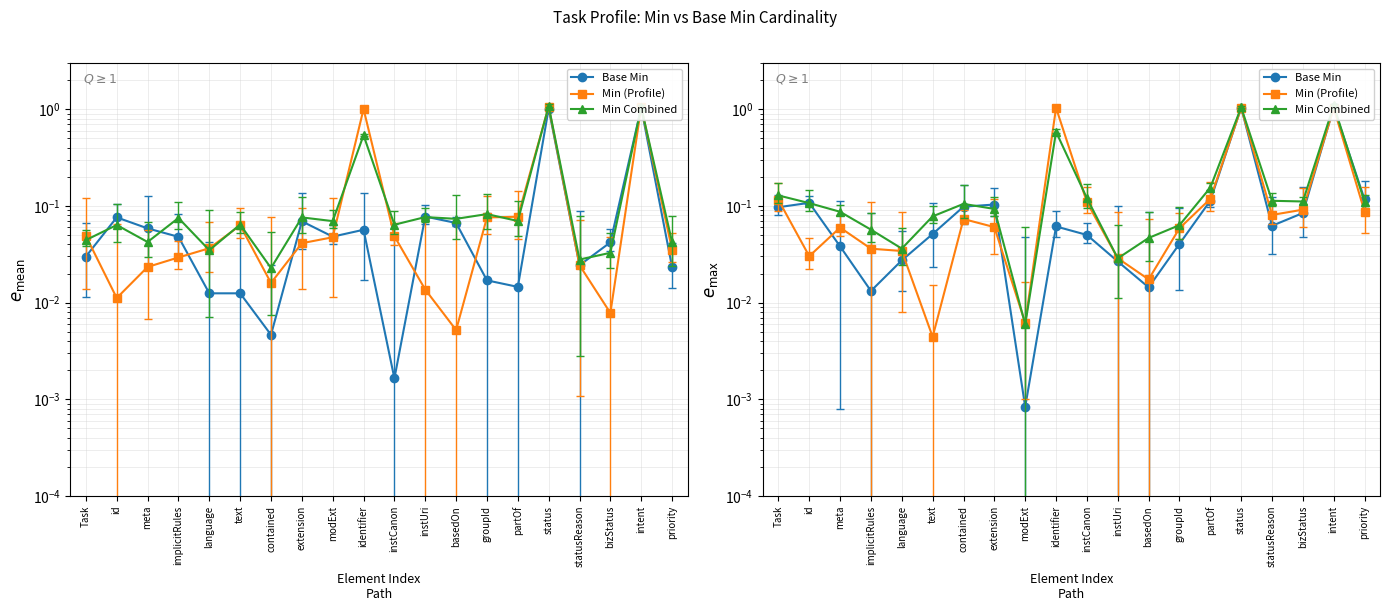

How many times do Base Min and Min (Profile) cross each other?

7